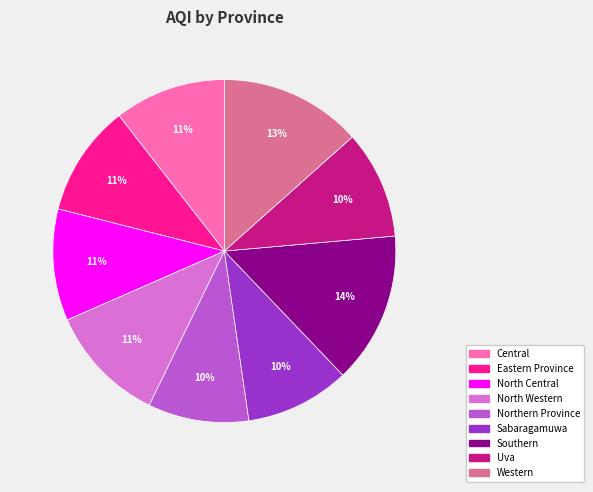

Count the number of slices in the pie.

9